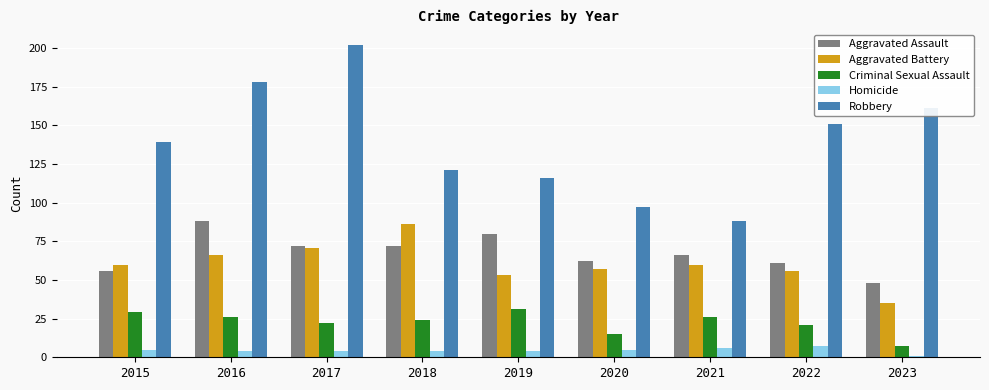

How many distinct data groups are displayed?

5